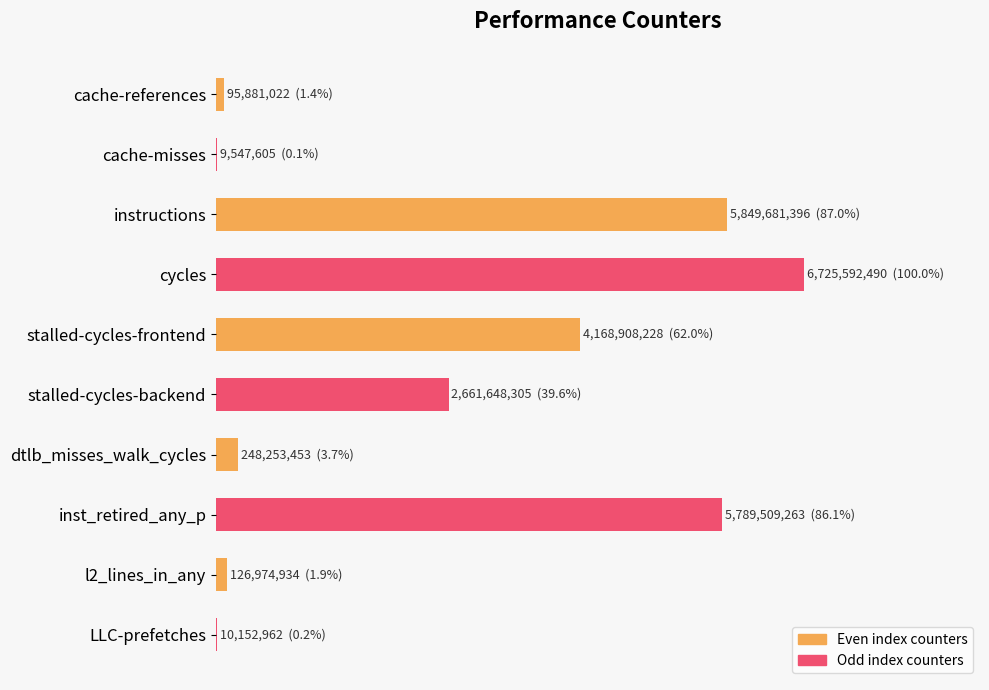

Where is the data nearest to the value 50?

stalled-cycles-backend